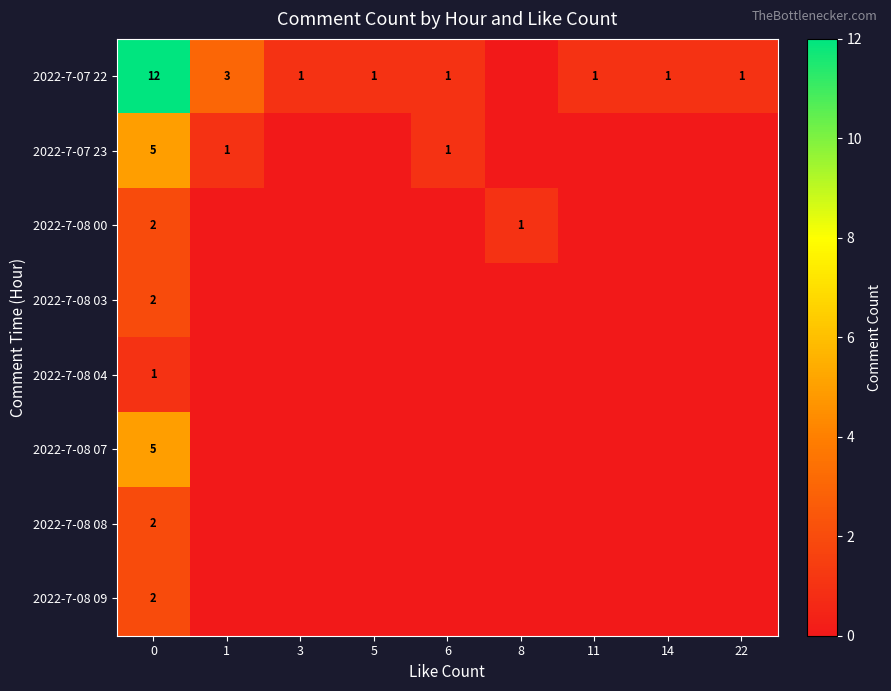

Is it true that 2022-7-07 22 equals 2 at 11?

False